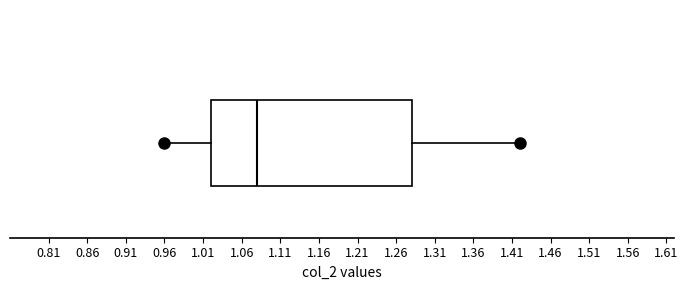

Where does the left whisker of the box end on the x-axis? The values are not printed on the chart, so give them approximately, as read against the axis.

0.96